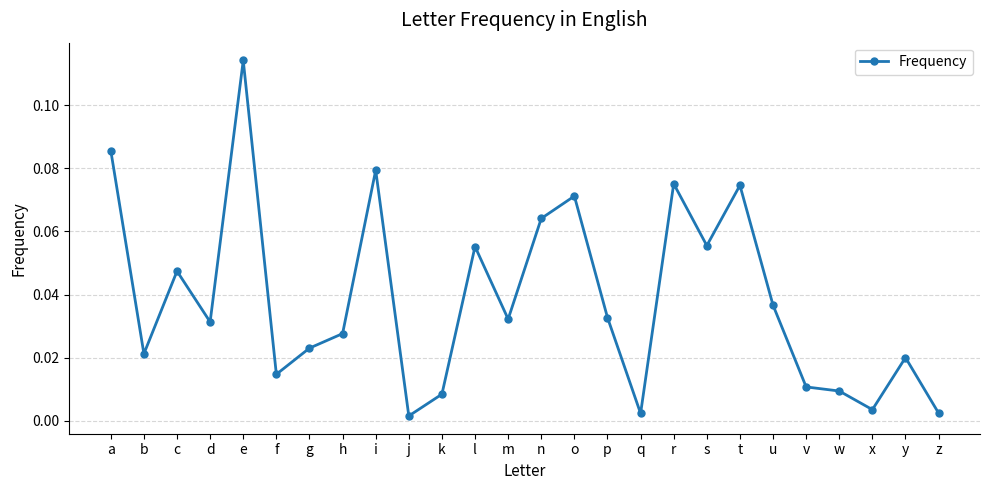

What is the sum of all values?

1.0